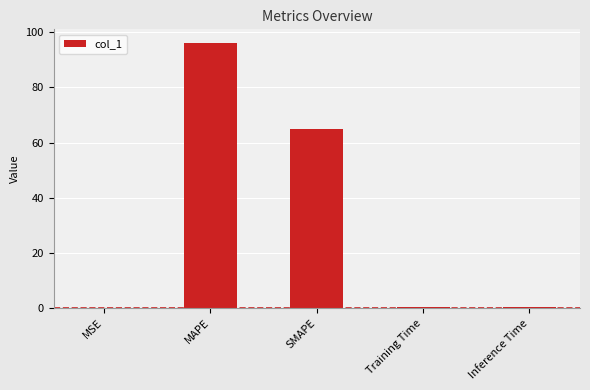

Is it true that the value at SMAPE is 65.0?

True